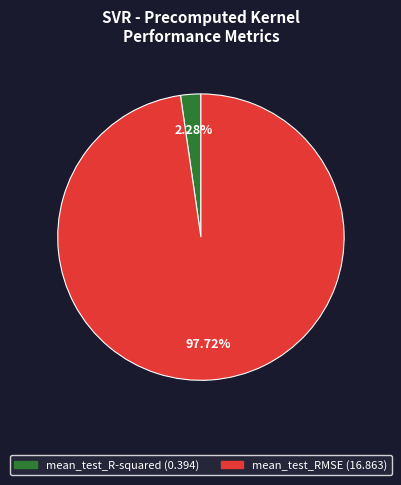

What is the total percentage of mean_test_RMSE and mean_test_R-squared?

100.0%